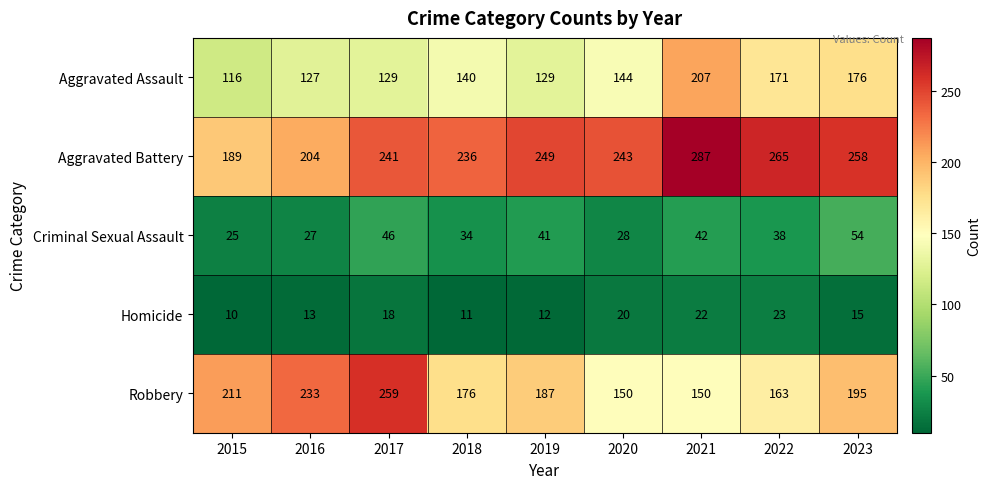

At which category does the chart reach its minimum across all series?

2015